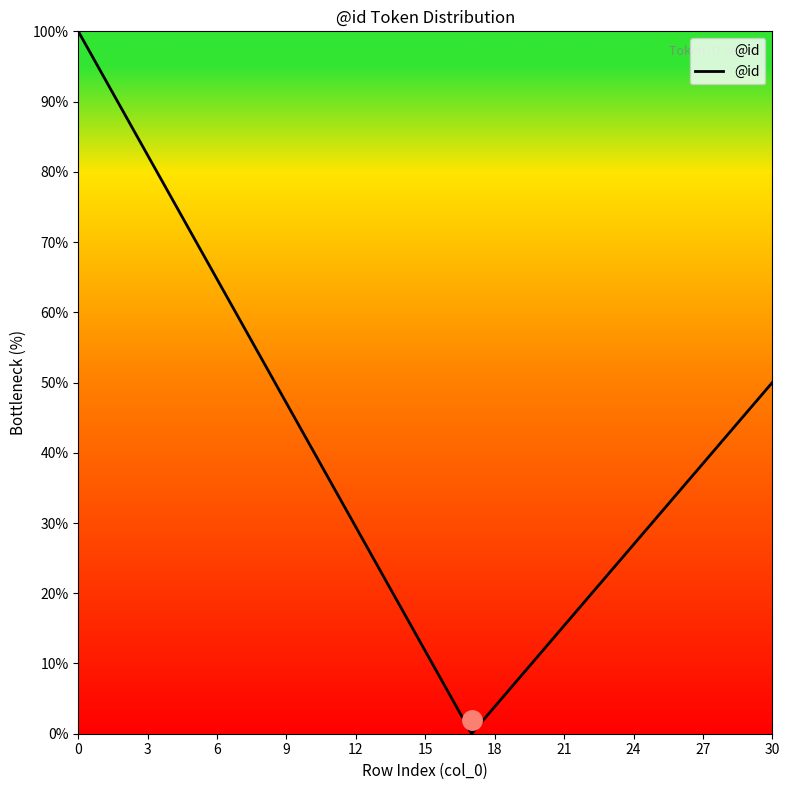

Does the chart have visible grid lines?

No